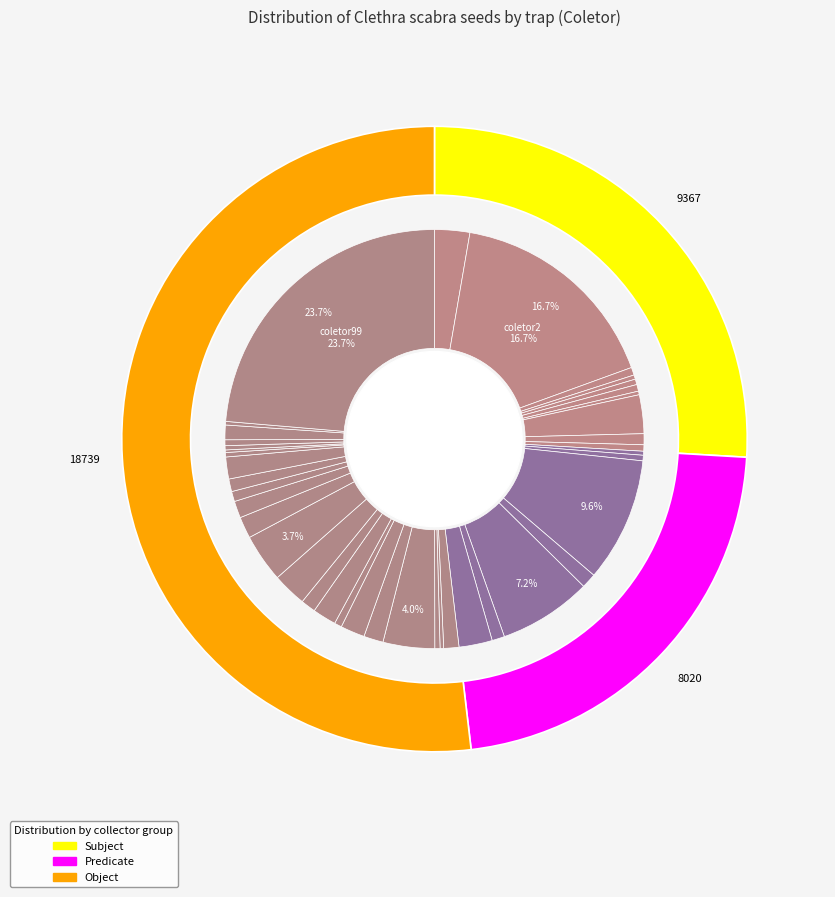

Approximately how many times larger is the value at coletor20 compared to coletor91?

0.4